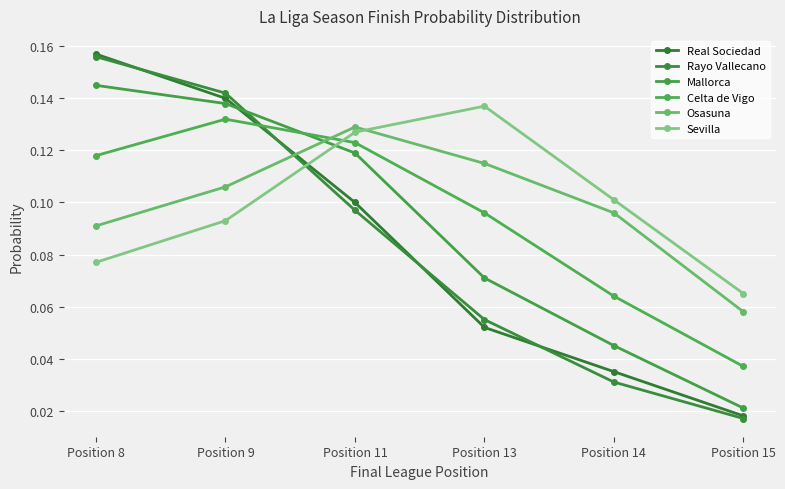

What is the difference between the maximum and minimum values in the Rayo Vallecano series?

0.1